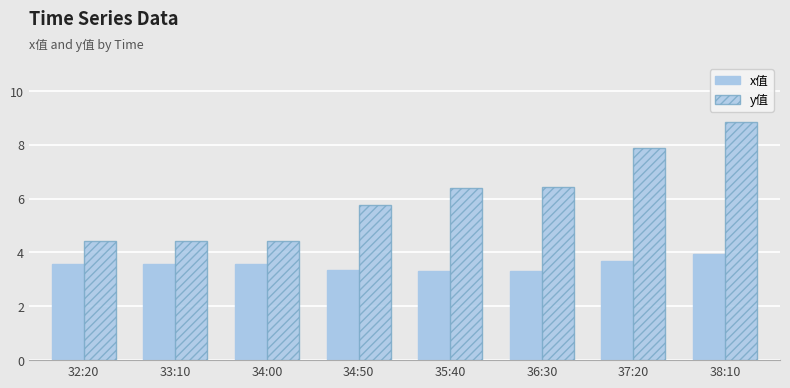

Reading left to right, list all the values displayed in this chart.

x值: 3.6	3.6	3.6	3.4	3.3	3.3	3.7	3.9
y值: 4.4	4.4	4.4	5.8	6.4	6.4	7.9	8.8